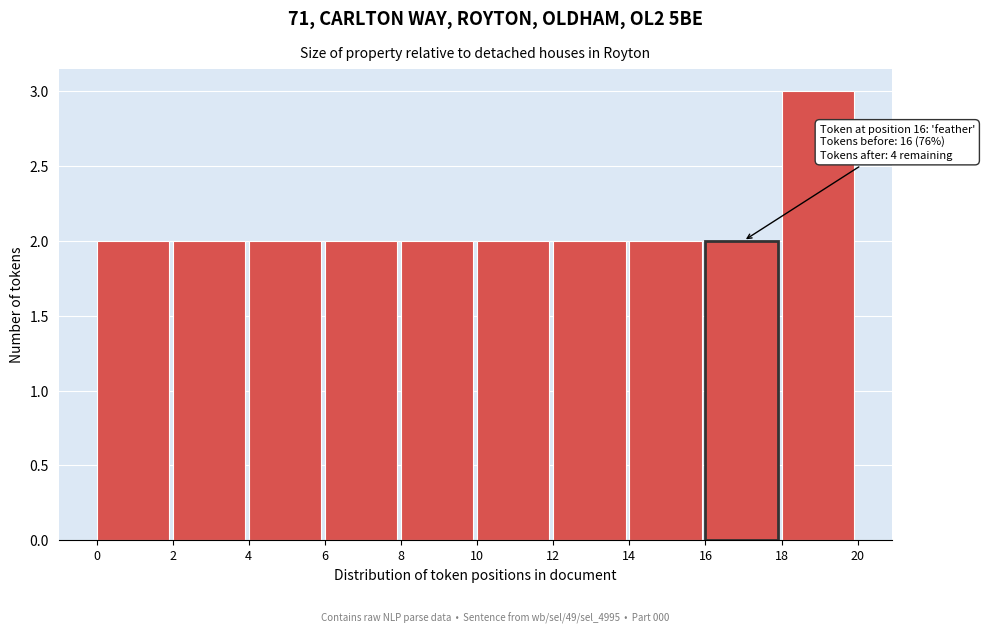

Over which range of the x-axis is the bar tallest?

18 to 20